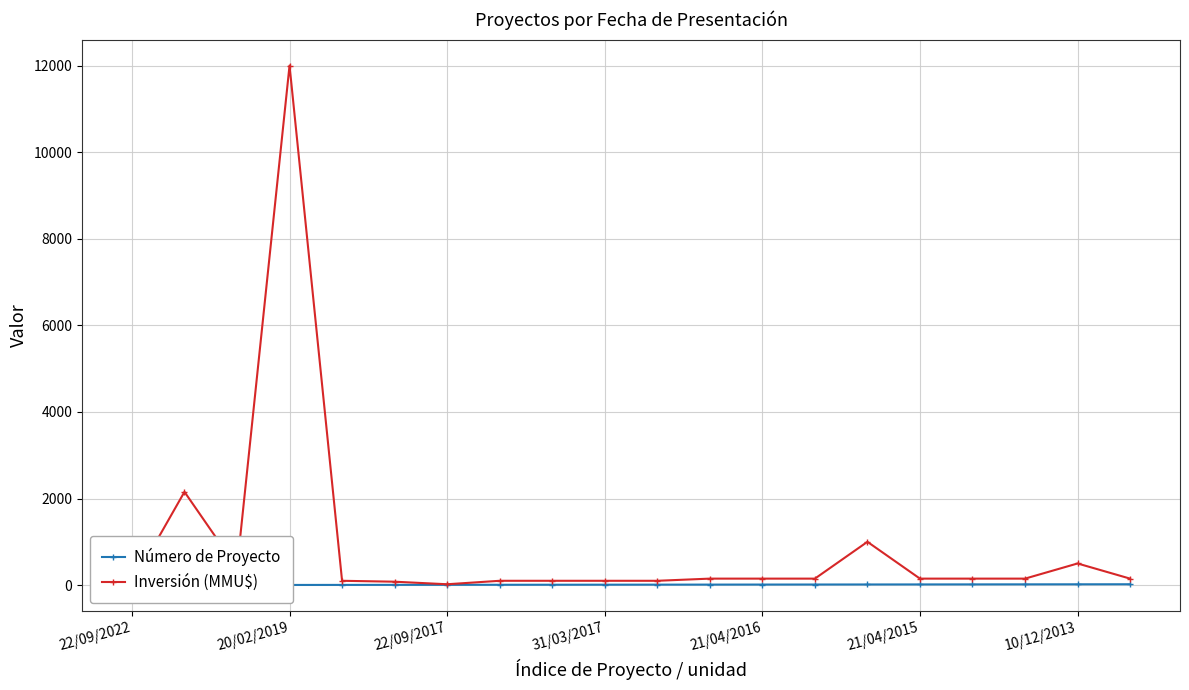

What is the sum of all Inversión (MMU$) values?

17724